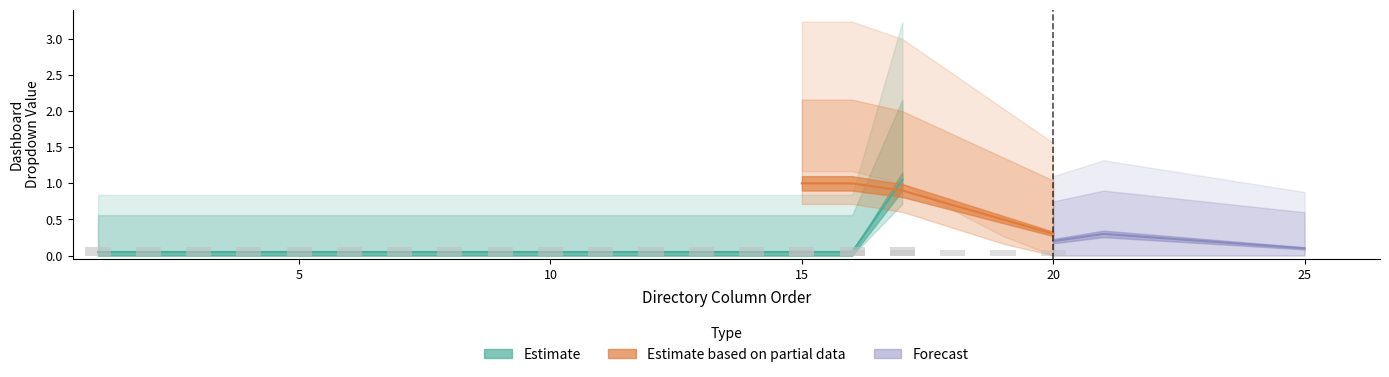

Between 13 and 1, which is larger?

13